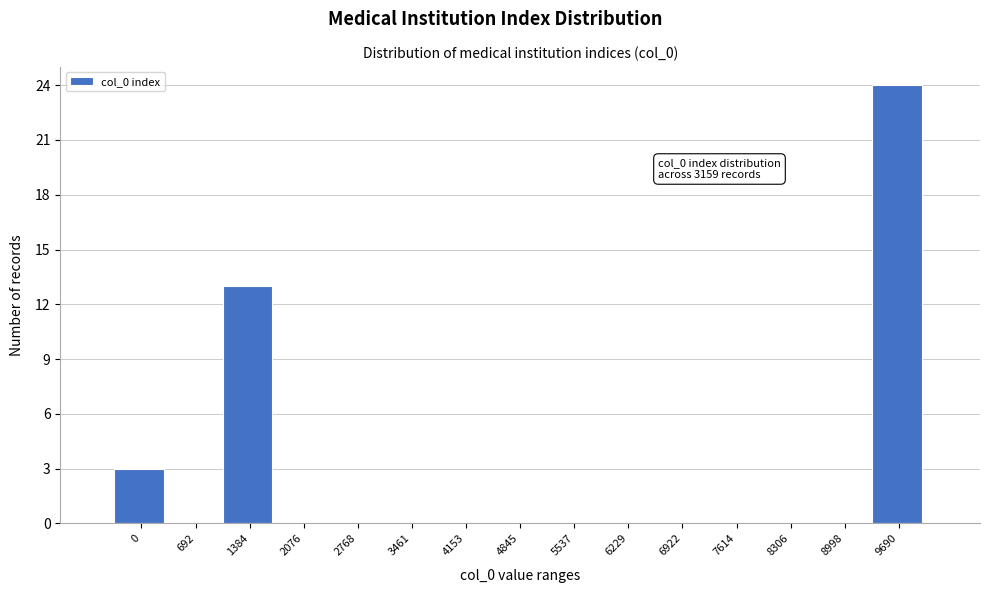

Reading right to left, transcribe all the data shown in this chart.

9690=24	8998=0	8306=0	7614=0	6922=0	6229=0	5537=0	4845=0	4153=0	3461=0	2768=0	2076=0	1384=13	692=0	0=3